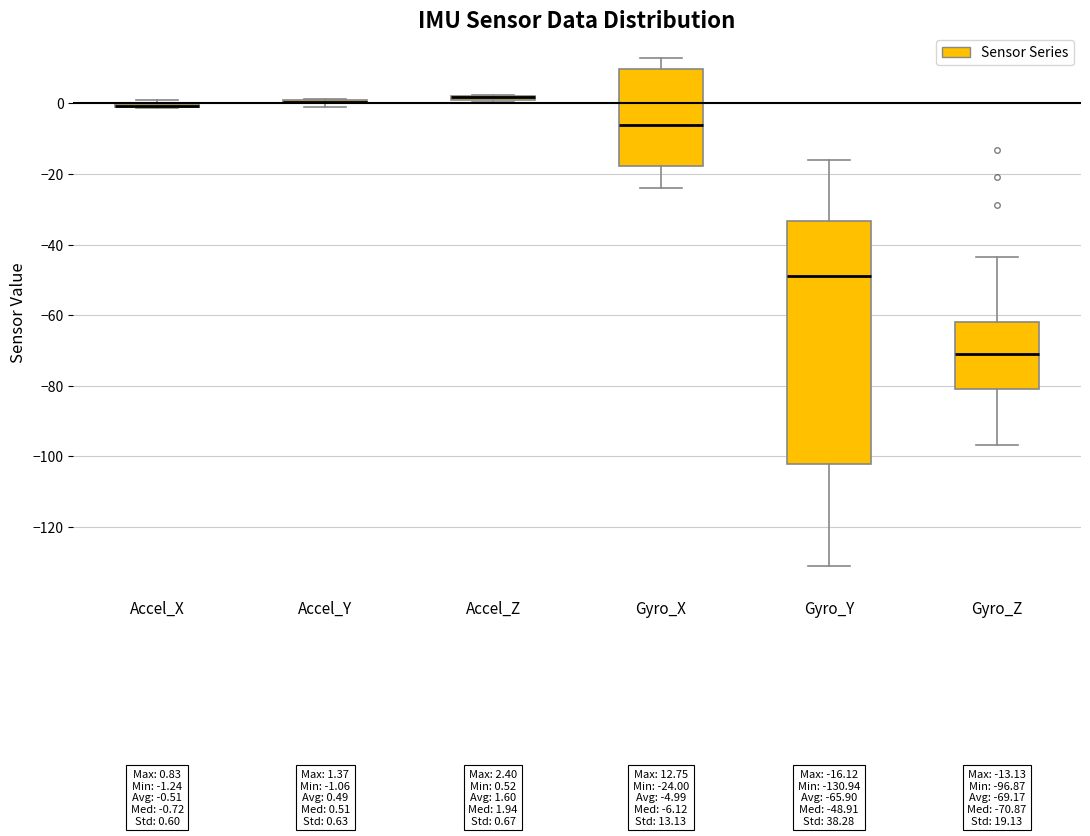

Comparing the boxes themselves (not the whiskers), which one is the tallest?

Gyro_Y